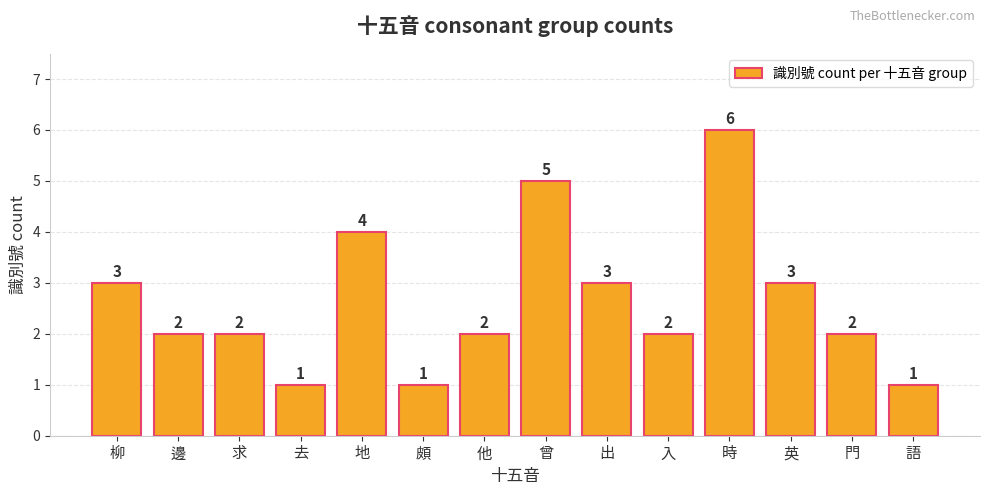

What is the label of the 10th bar from the right?

地